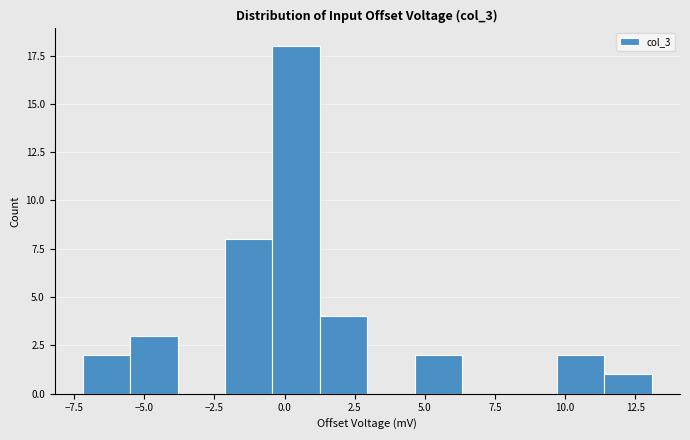

Read against the x-axis, roughly where is the centre of the tallest bar?

0.5